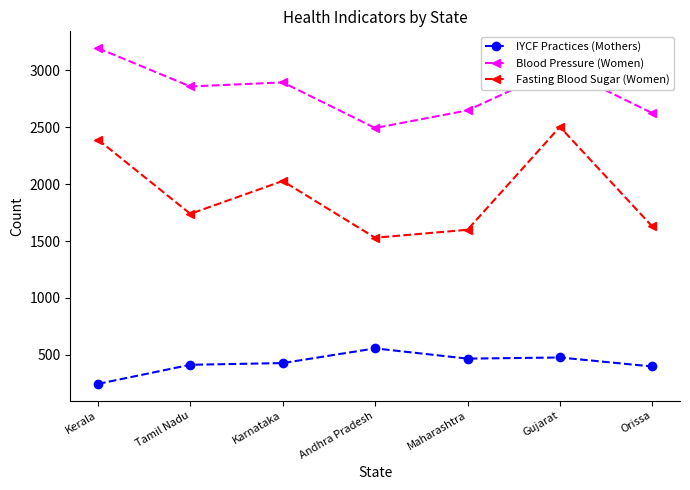

What is the approximate value of Fasting Blood Sugar (Women) at Maharashtra?

1599